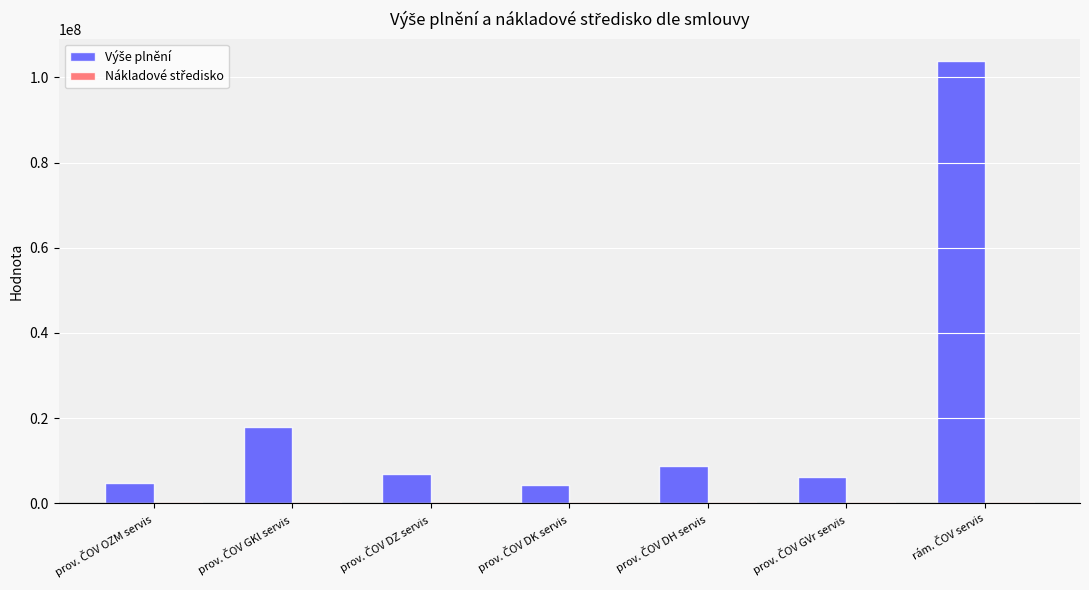

How many groups of bars are there?

7